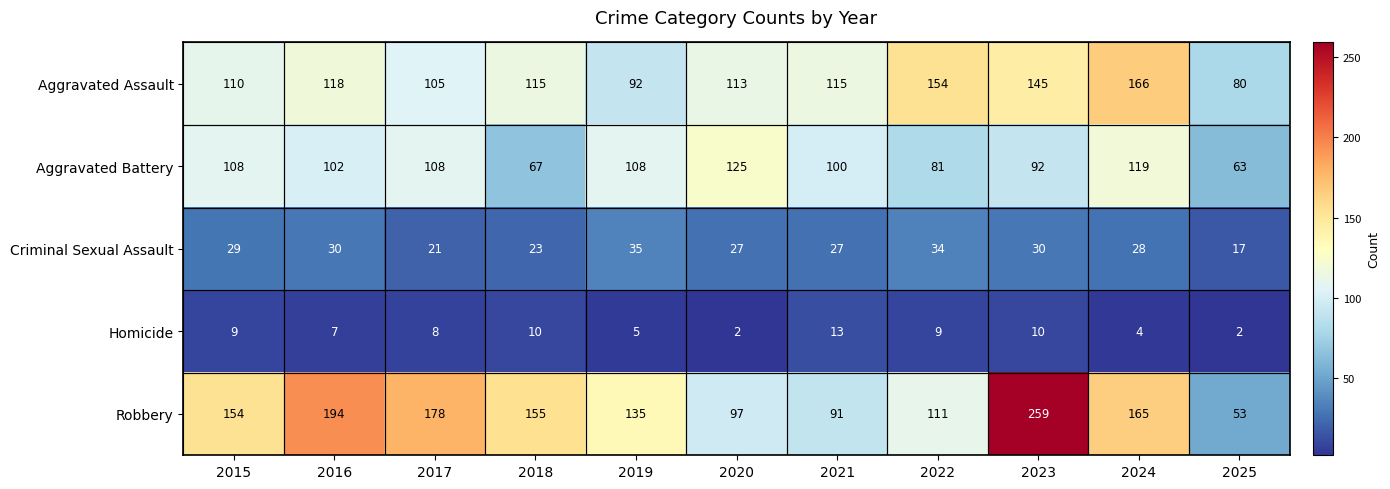

Count the number of categories in the chart.

11